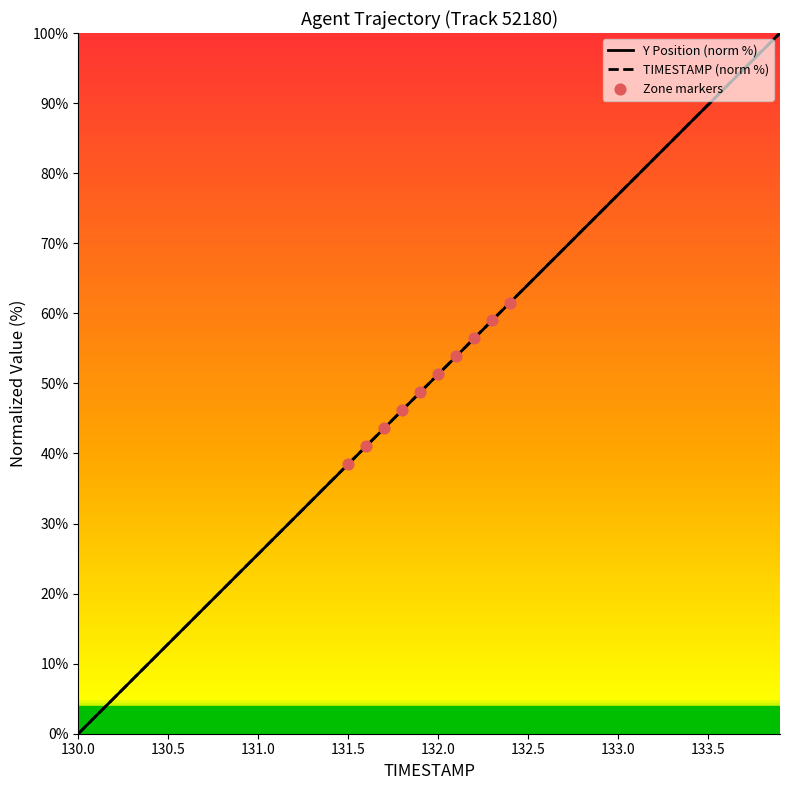

Is the value of TIMESTAMP at 132.5 greater than the value of Y at 130.3?

Yes